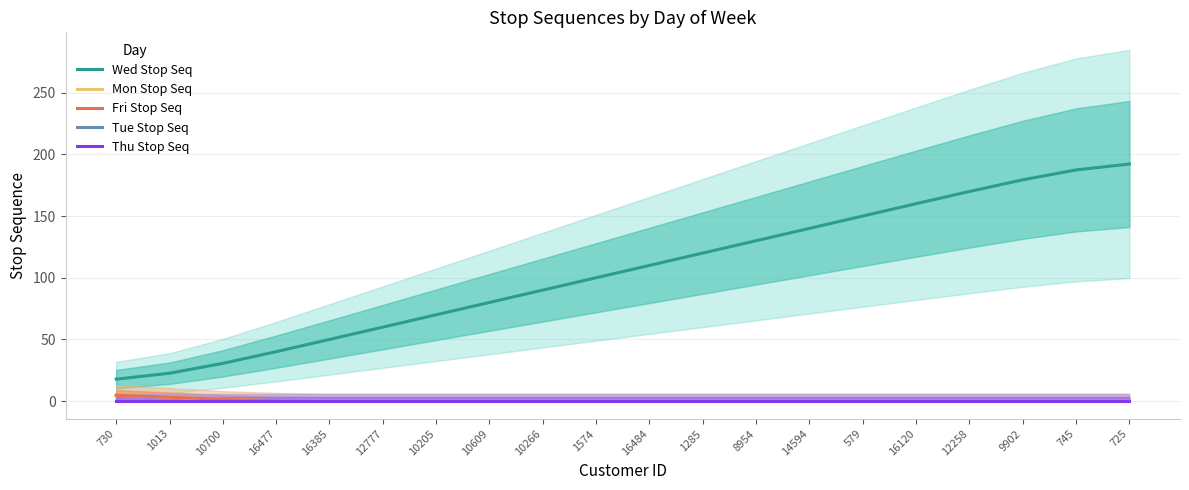

Does the chart have visible grid lines?

Yes